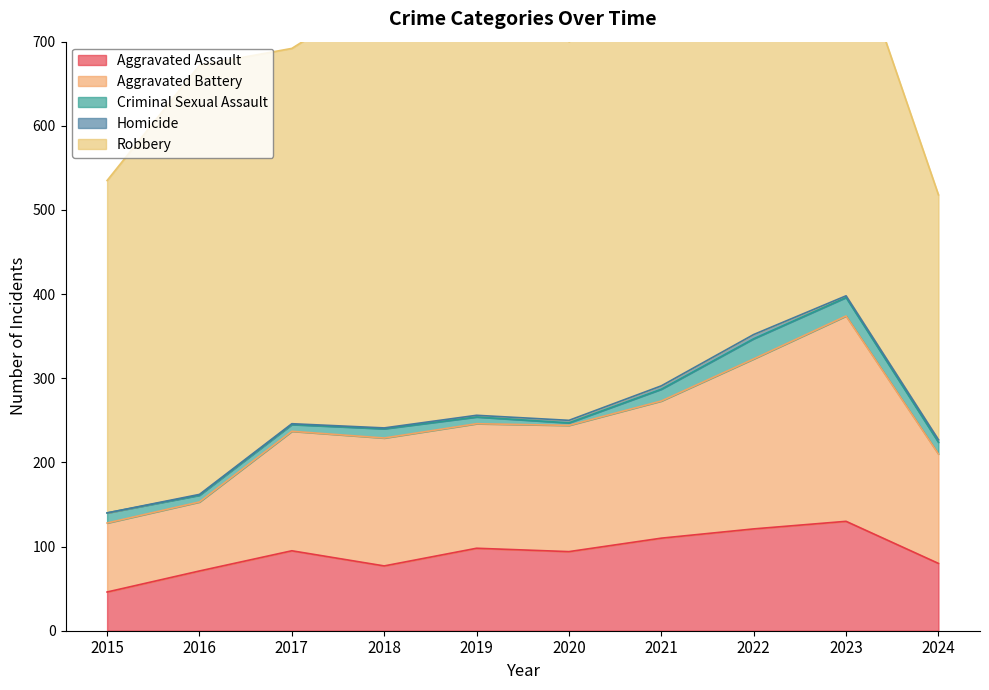

How many lines are shown in the chart?

5